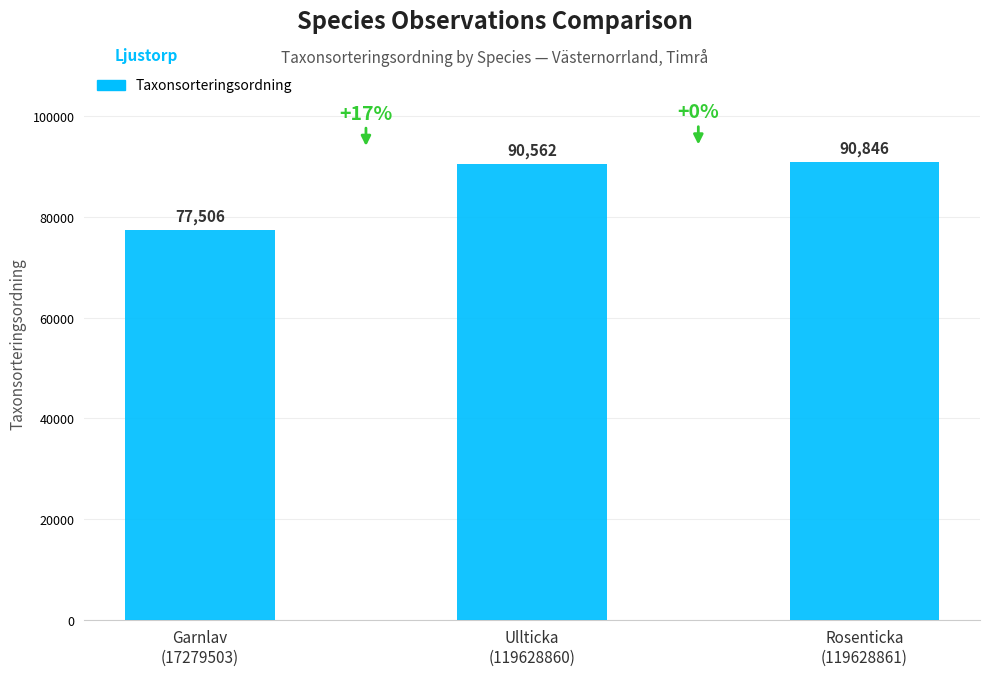

What is the sum of the values at Garnlav
(17279503) and Rosenticka
(119628861)?

168352